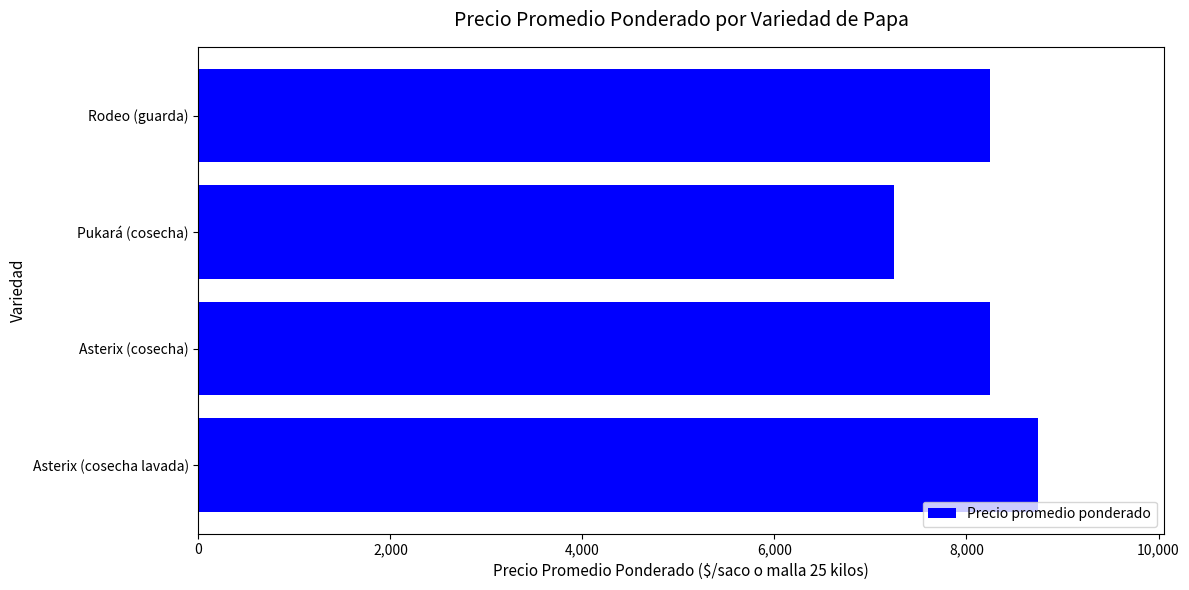

How many data points are less than 8241?

2